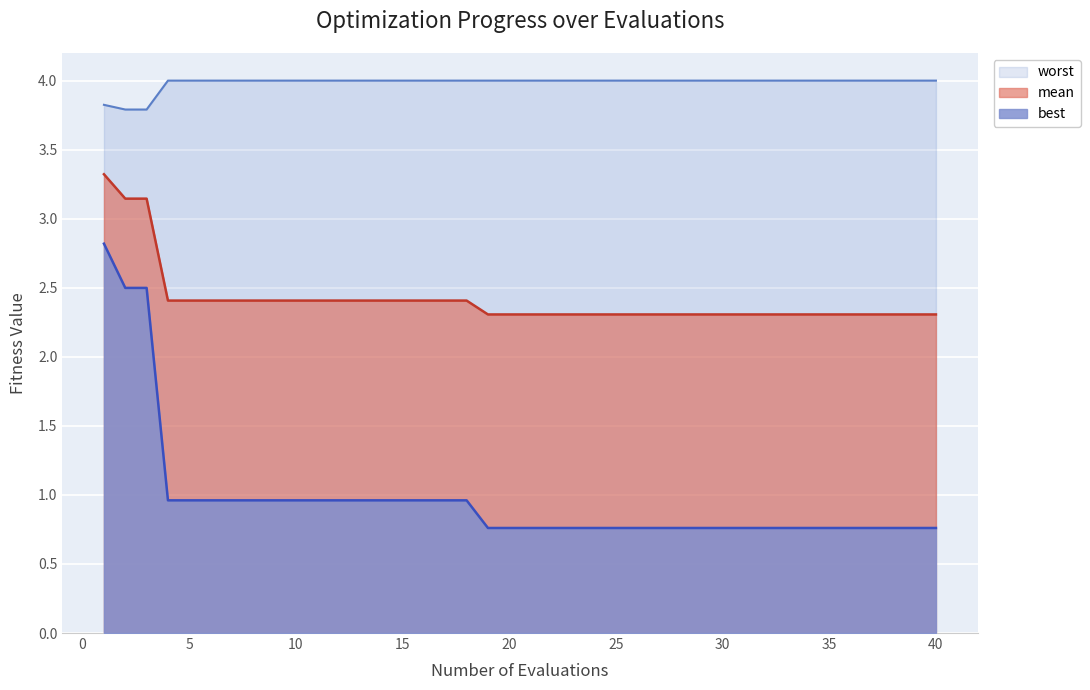

The worst series shows 2.2 at 10. True or false?

False